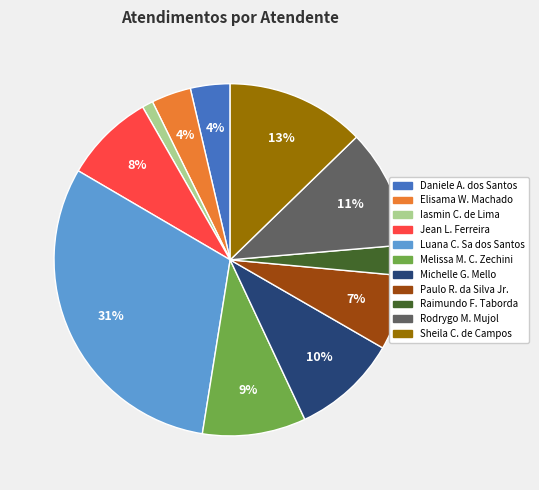

To the nearest percent, what is the difference between the largest and smallest slice percentages?

30%